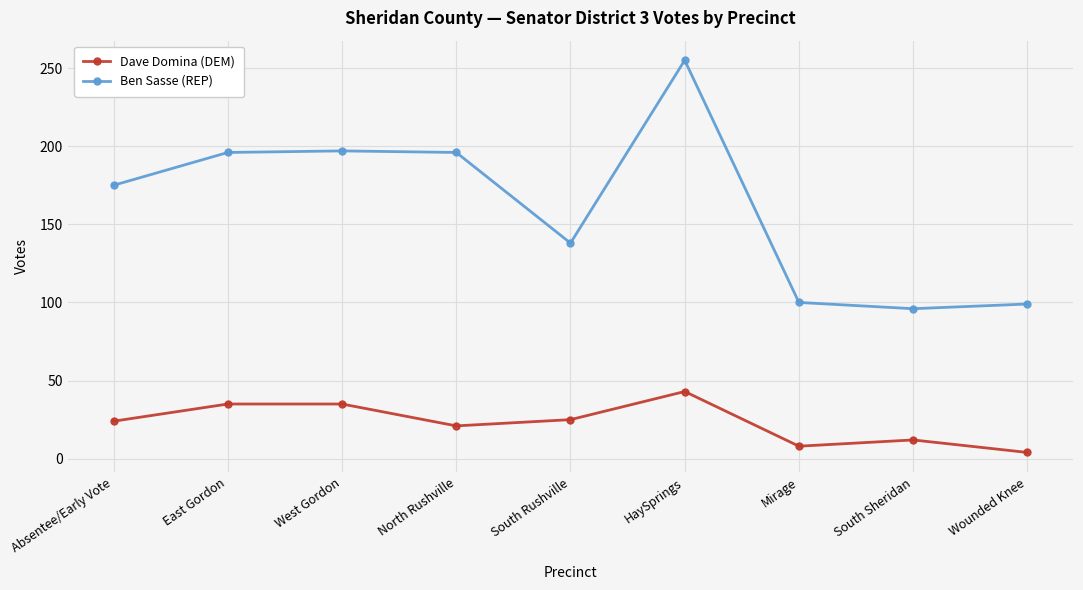

How many data points does each series have?

9